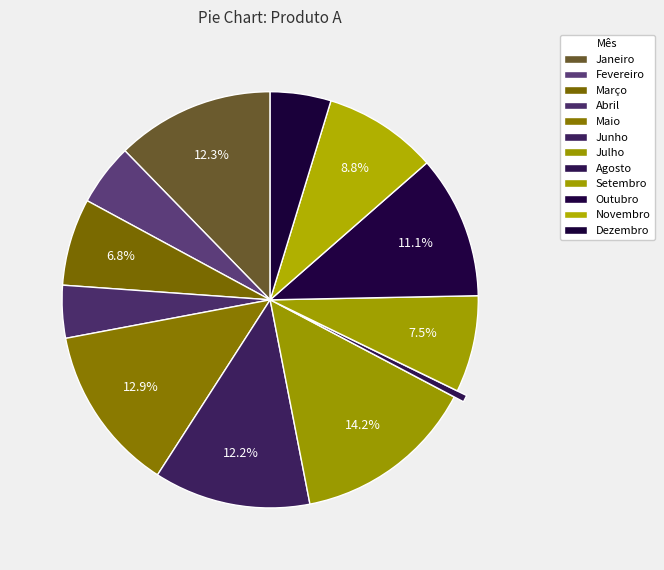

Which category has the biggest portion of the pie?

Julho